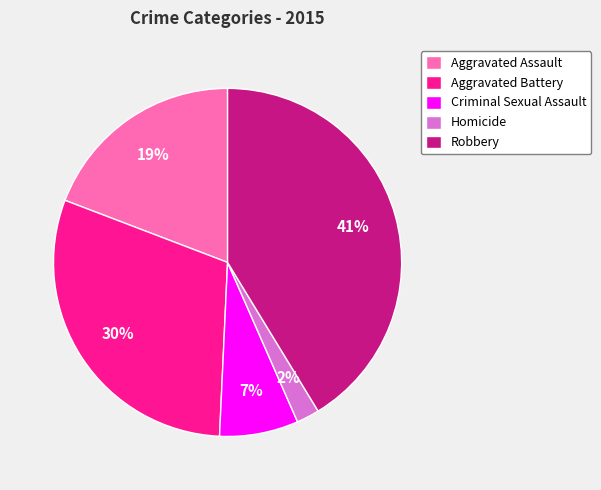

To the nearest percent, what is the difference between the Aggravated Battery and Robbery slice percentages?

11%